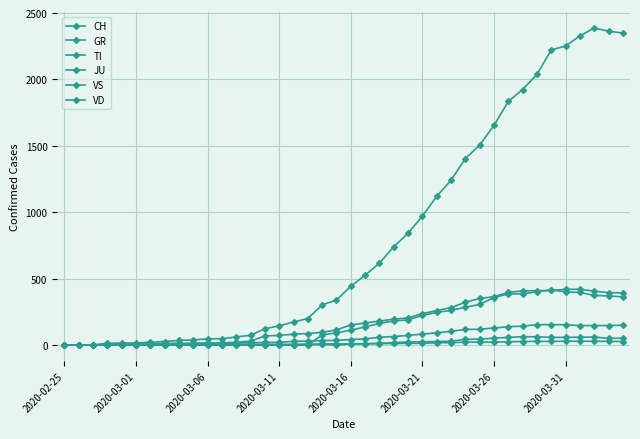

At which label is TI closest to 207?

24